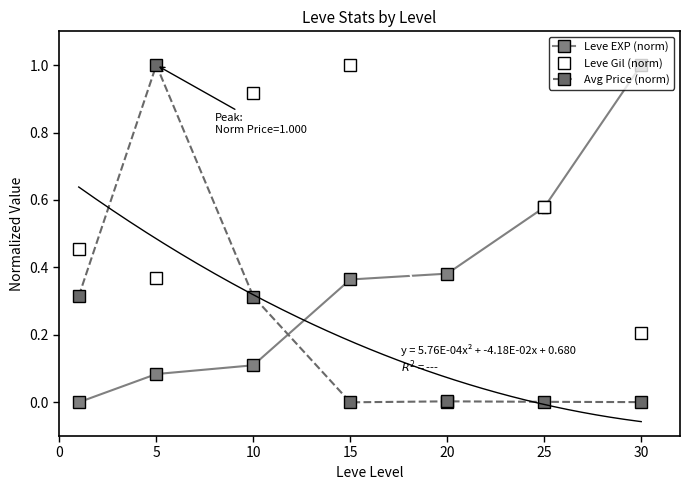

The Leve Gil (norm) series shows 0.2 at 30. True or false?

True